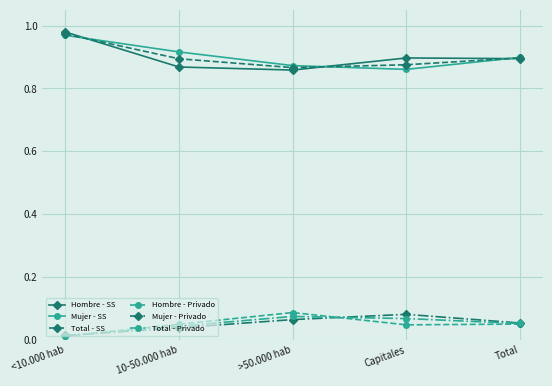

The value of Hombre - SS at Capitales is 0.9. True or false?

True